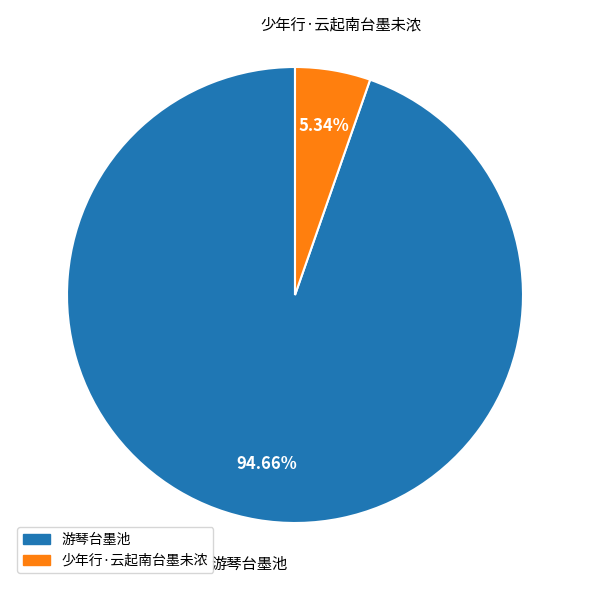

Count the number of slices in the pie.

2